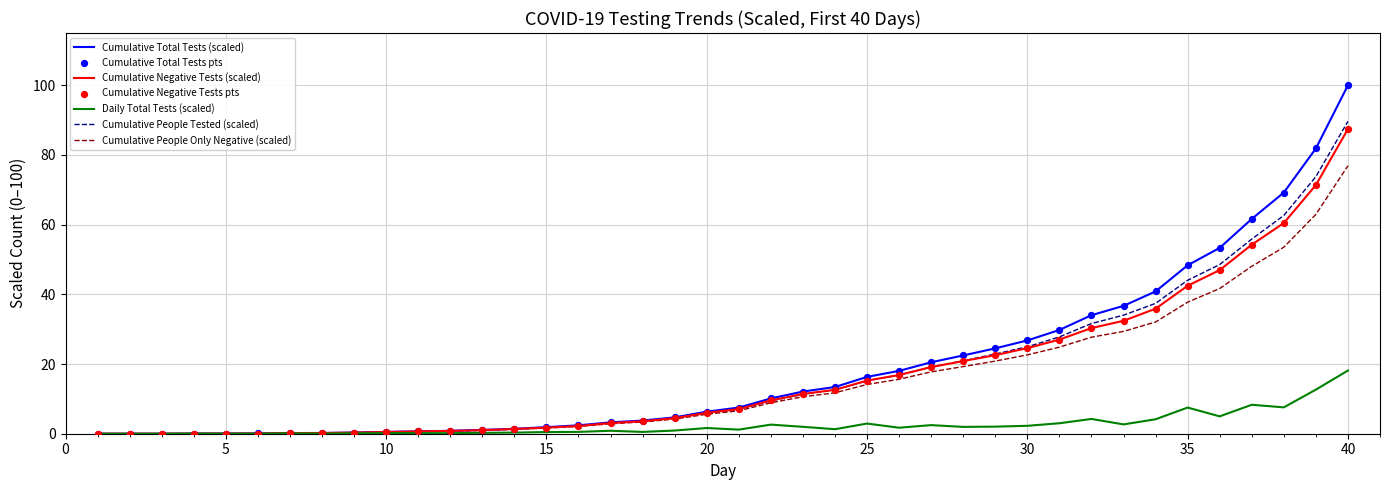

At how many categories does at least one series exceed 56?

4